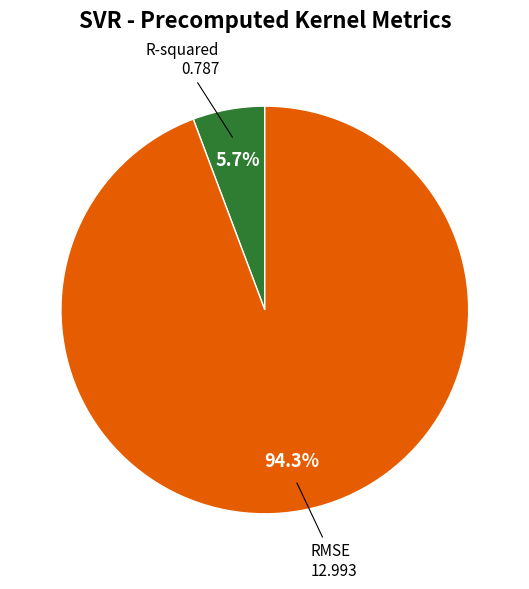

To the nearest percent, what is the difference between the R-squared and RMSE slice percentages?

89%